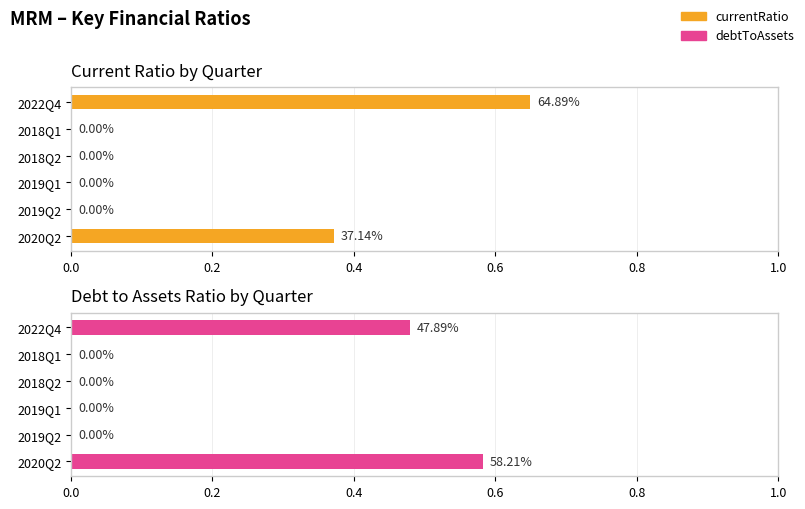

What is the sum of all debtToAssets values?

1.1